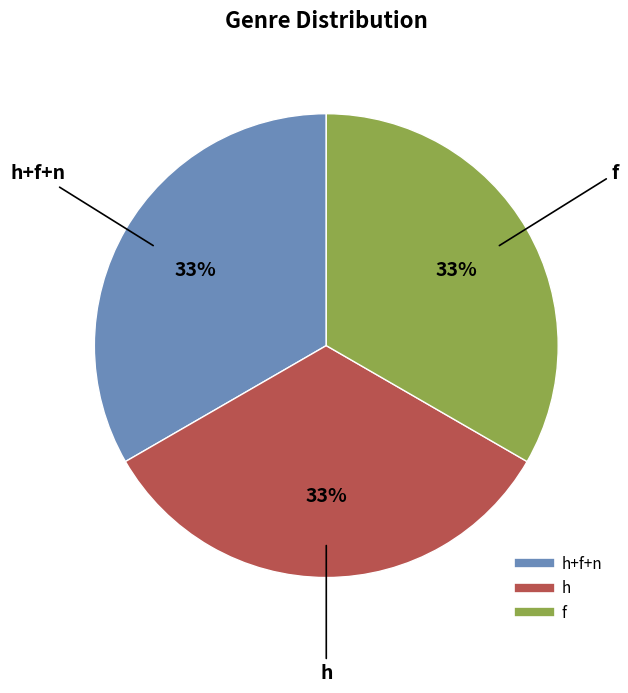

Does any single category account for the majority?

No